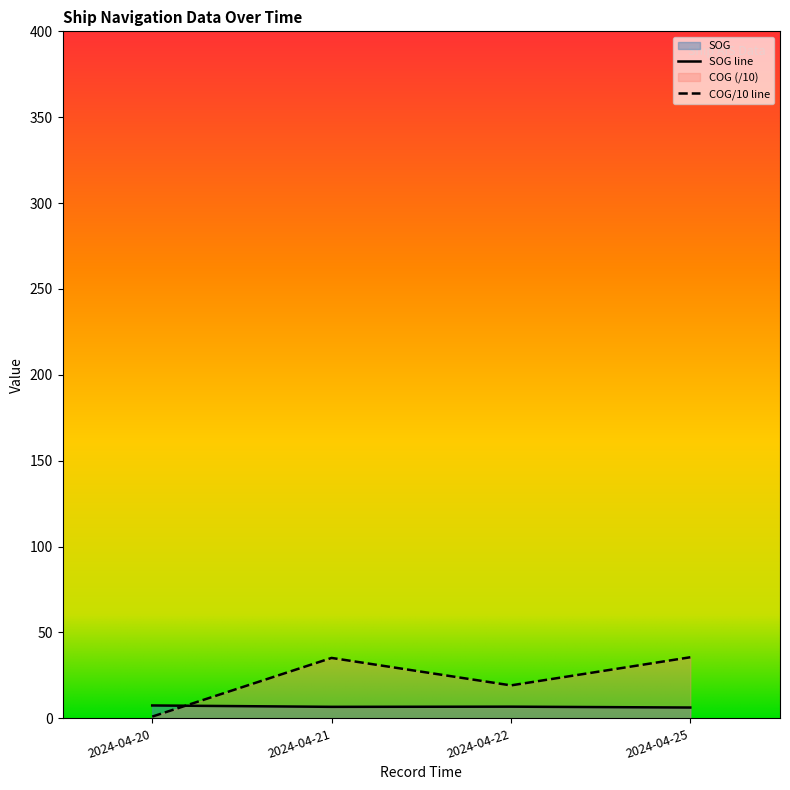

Reading right to left, transcribe all the data shown in this chart.

SOG: 2024-04-25 11:01:50=6.3	2024-04-22 14:41:54=6.8	2024-04-21 10:17:34=6.7	2024-04-20 11:26:06=7.5
COG: 2024-04-25 11:01:50=35.6	2024-04-22 14:41:54=19.2	2024-04-21 10:17:34=35.2	2024-04-20 11:26:06=1.0